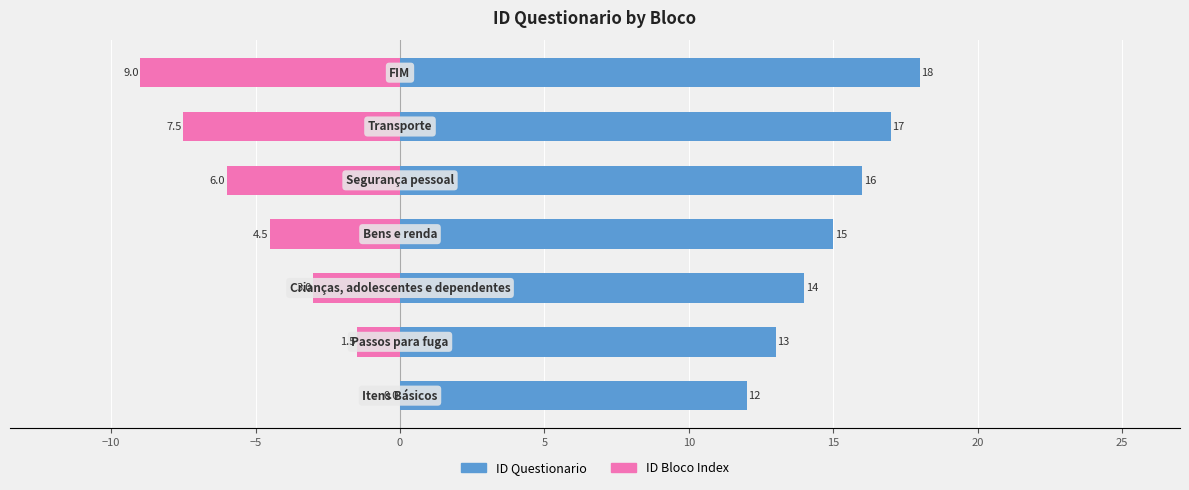

How many series are shown in this chart?

2